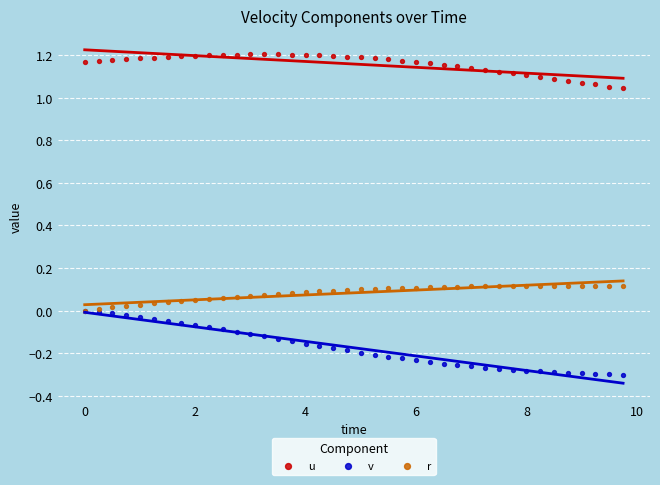

Which series contains the highest Y value?

u